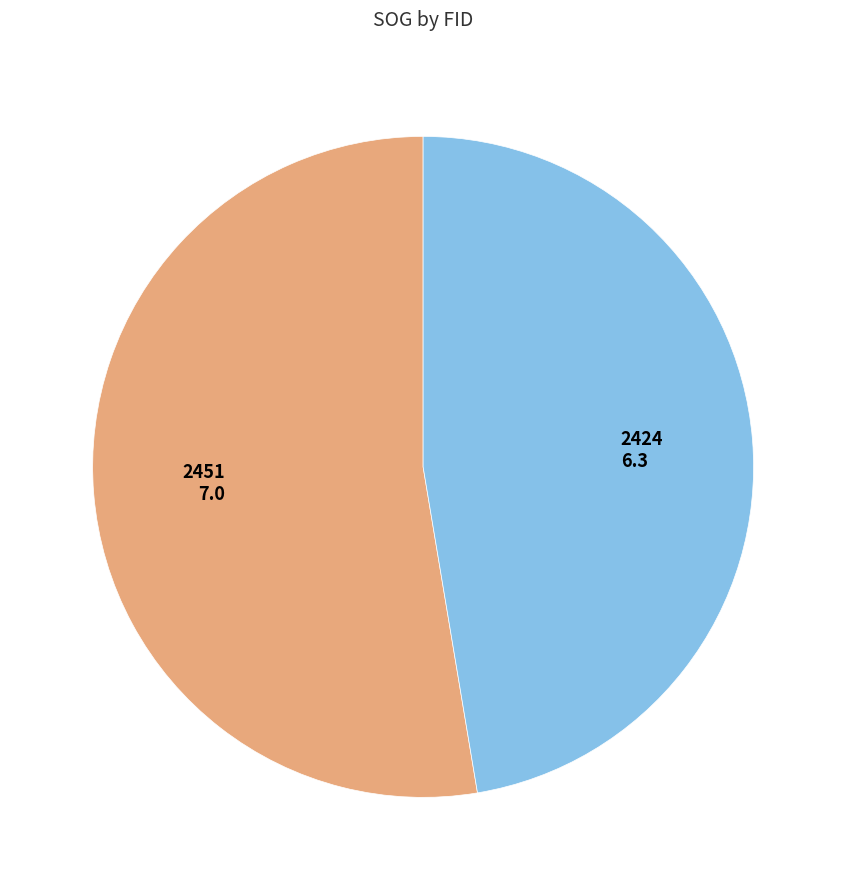

Which slice represents more than half of the pie?

2451